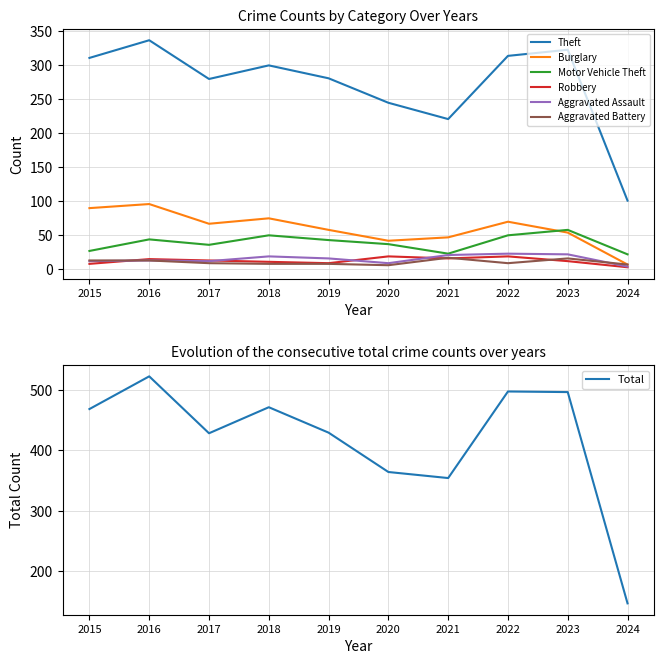

Reading left to right, extract all data points from this chart.

Theft: 311	337	280	300	281	245	221	314	323	101
Burglary: 90	96	67	75	58	42	47	70	54	7
Motor Vehicle Theft: 27	44	36	50	43	37	23	50	58	22
Robbery: 8	15	13	11	9	19	16	19	12	3
Aggravated Assault: 12	13	12	19	16	9	21	23	22	4
Aggravated Battery: 13	13	9	8	8	6	17	9	16	7